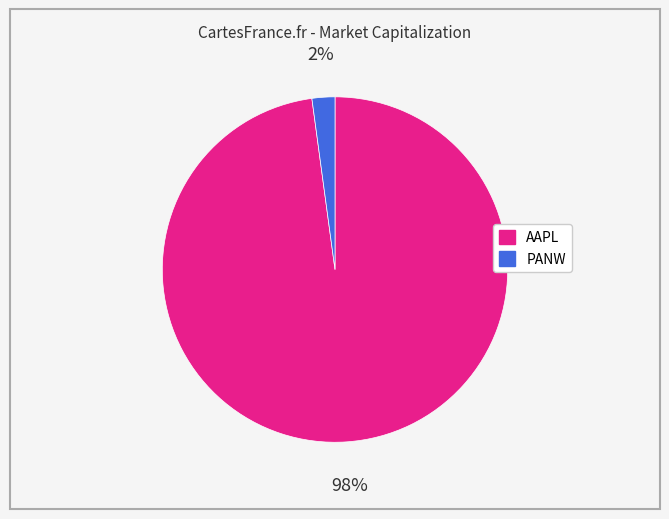

Rank the categories by value from lowest to highest.

PANW, AAPL